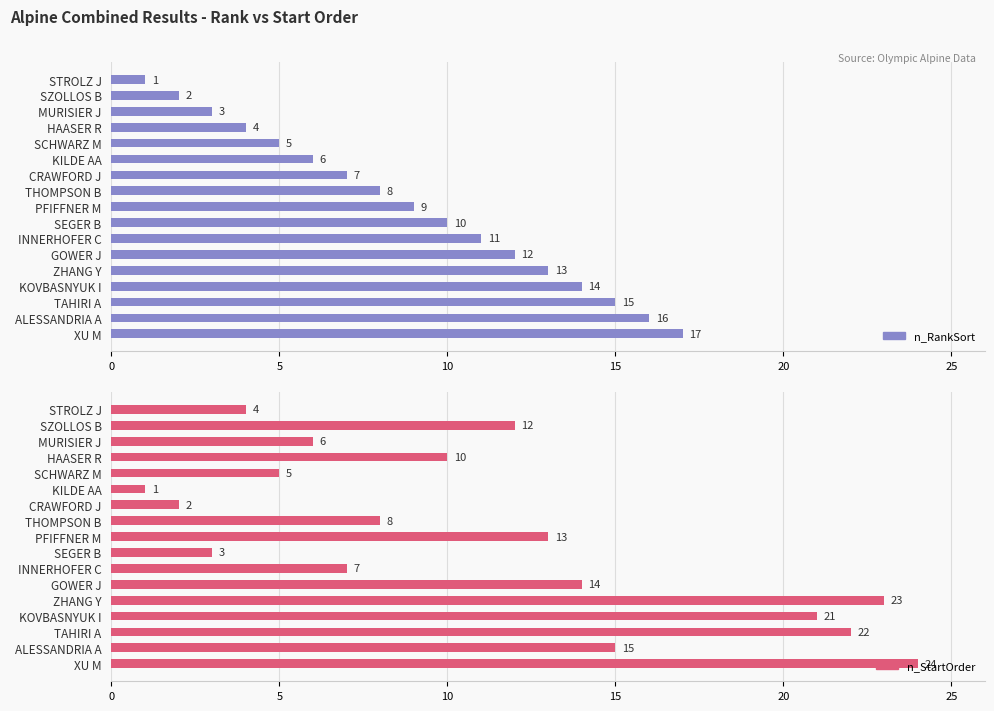

How many groups of bars are there?

17